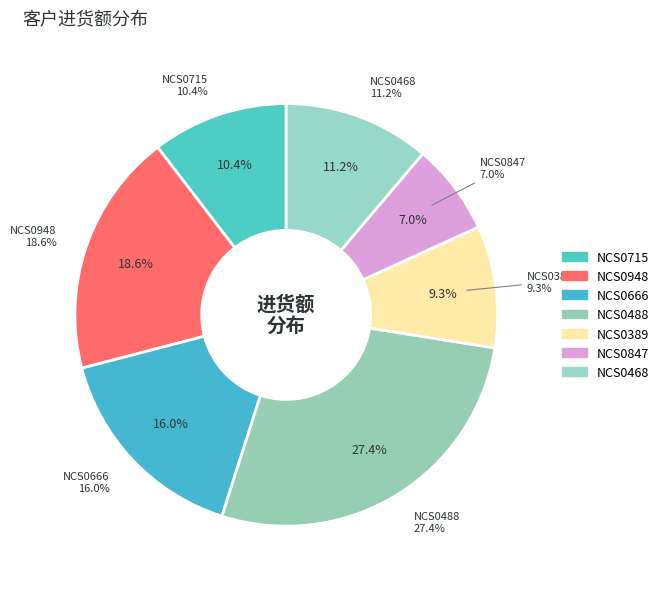

To the nearest percent, what is the difference between the NCS0389 and NCS0948 slice percentages?

9%